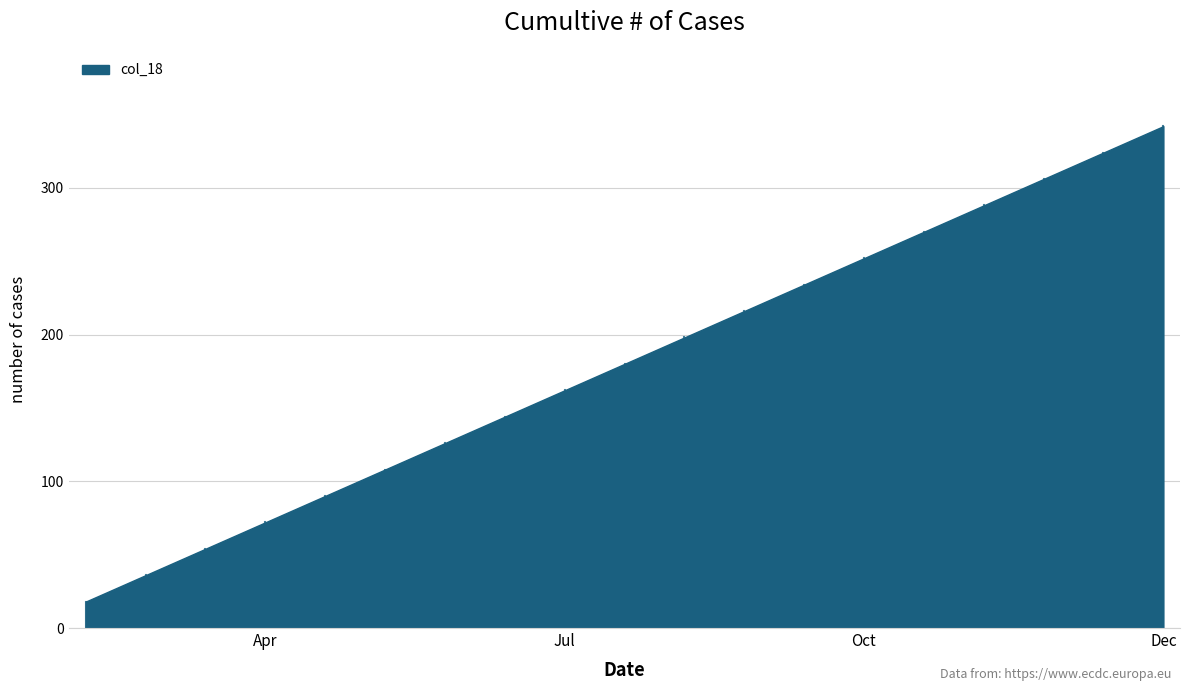

True or false: the data shows 467 at Dec.

False